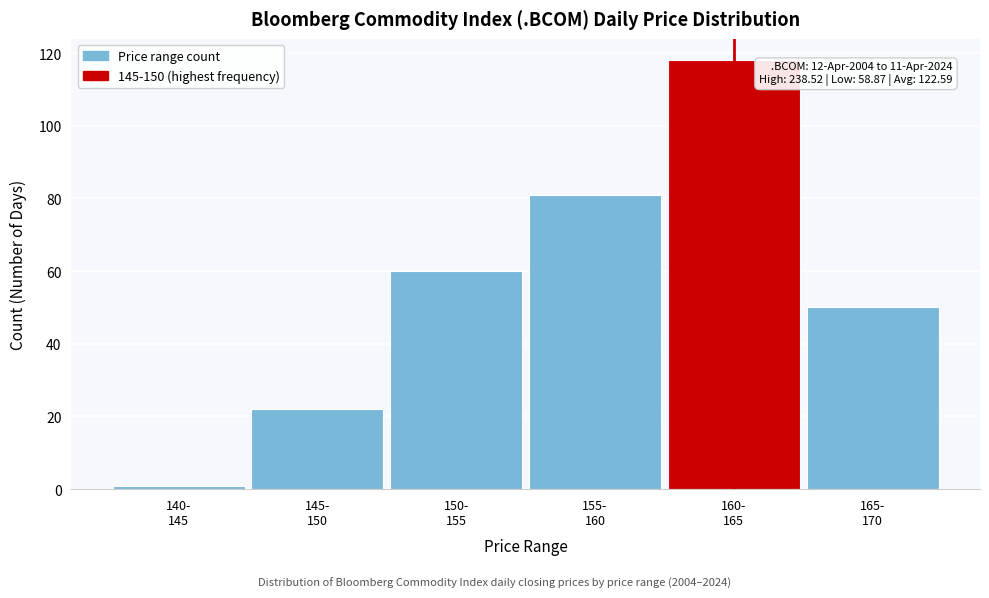

Reading left to right, list all the values displayed in this chart.

1	22	60	81	118	50